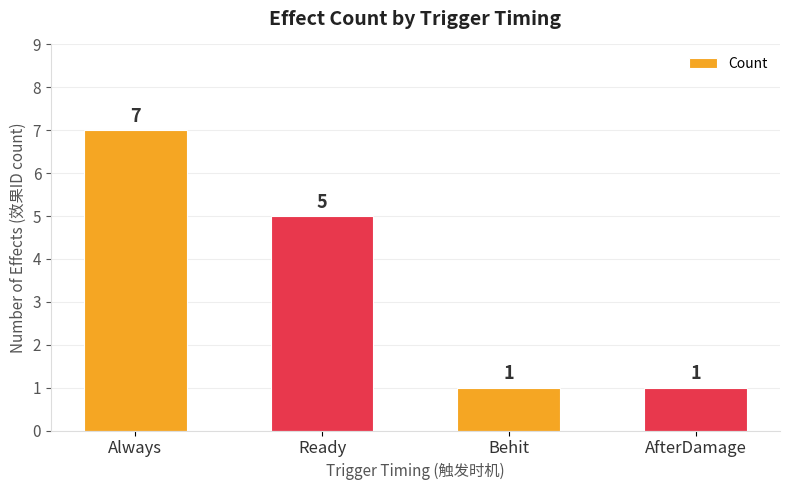

What is the maximum value shown in the chart?

7